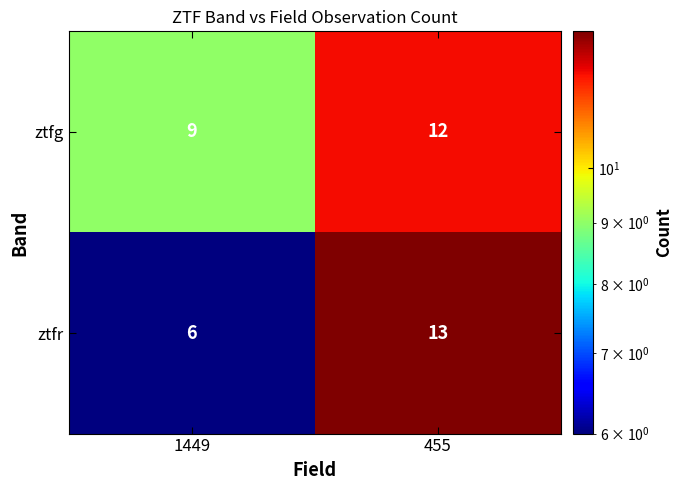

What value does the ztfr series have at 455?

13